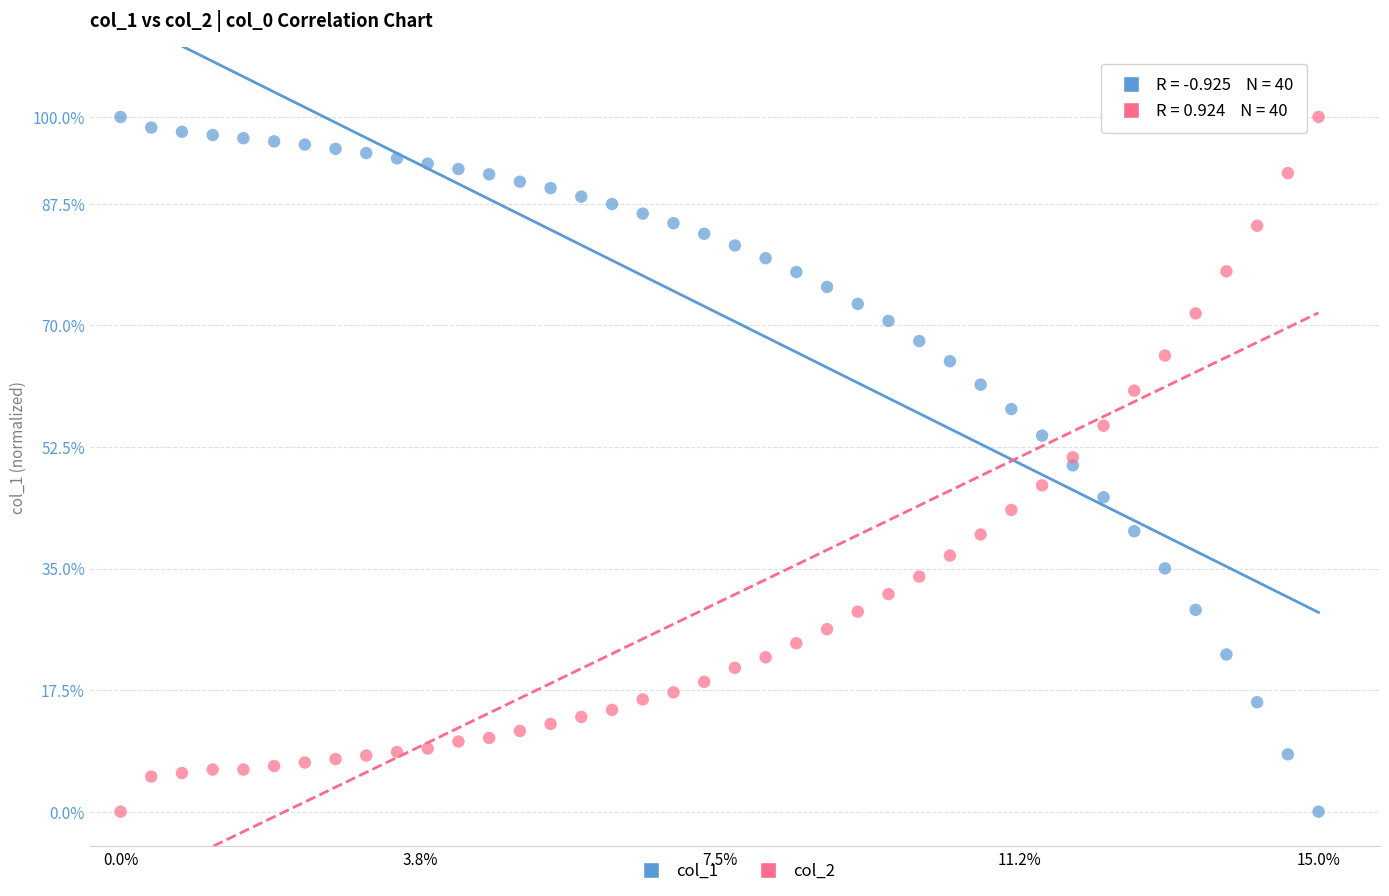

Across all data points, what is the range of Y values (max minus min)?

100.0